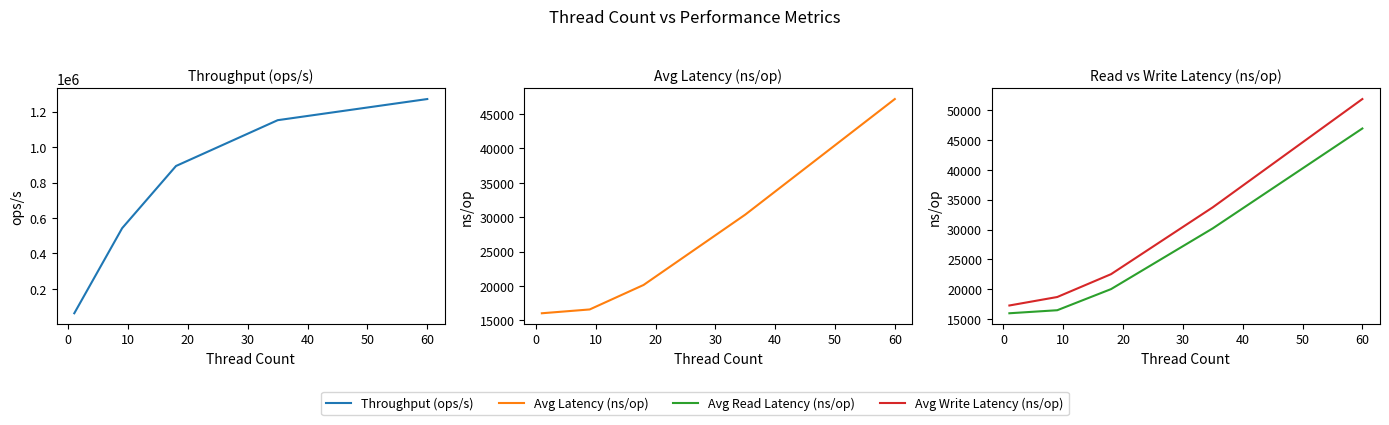

What is the sum of all Avg Read Latency (ns/op) values?

129596.6